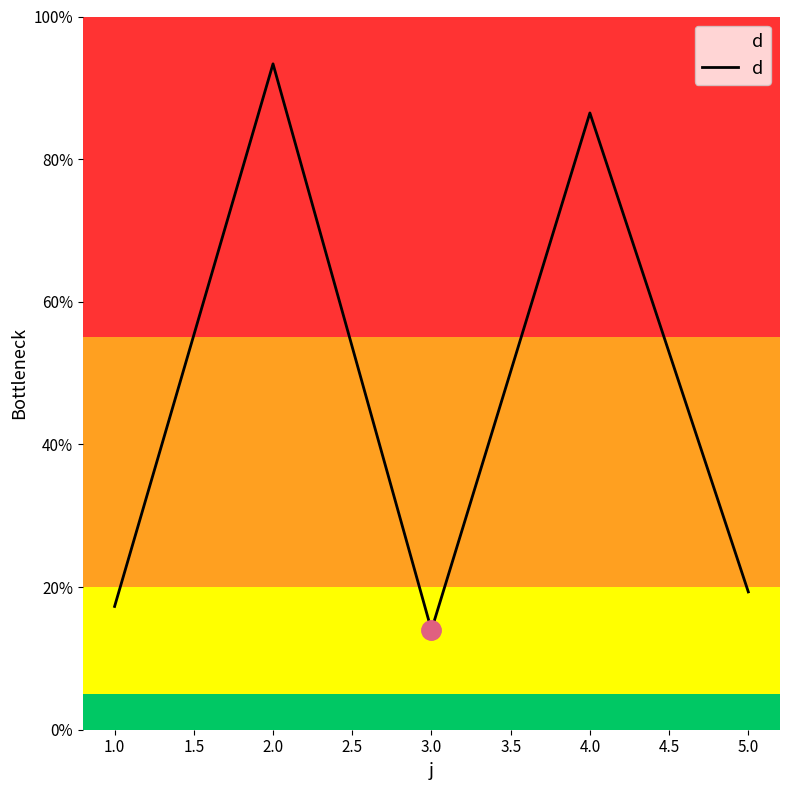

The chart shows a value of 51.6 at 4.0. True or false?

False